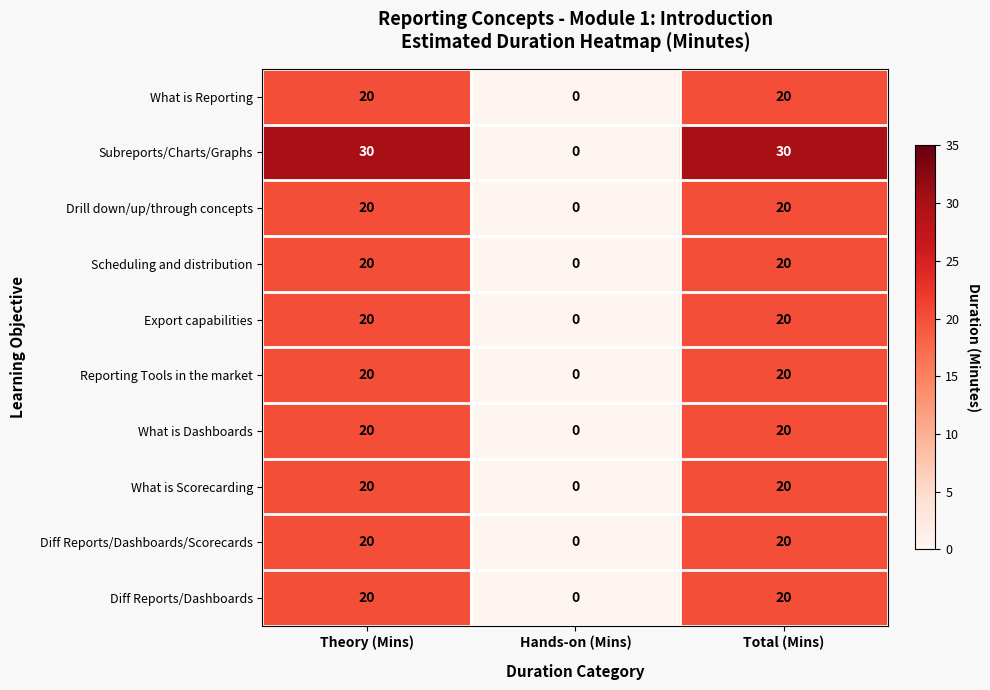

Is it true that Export capabilities equals 31 at Total (Mins)?

False